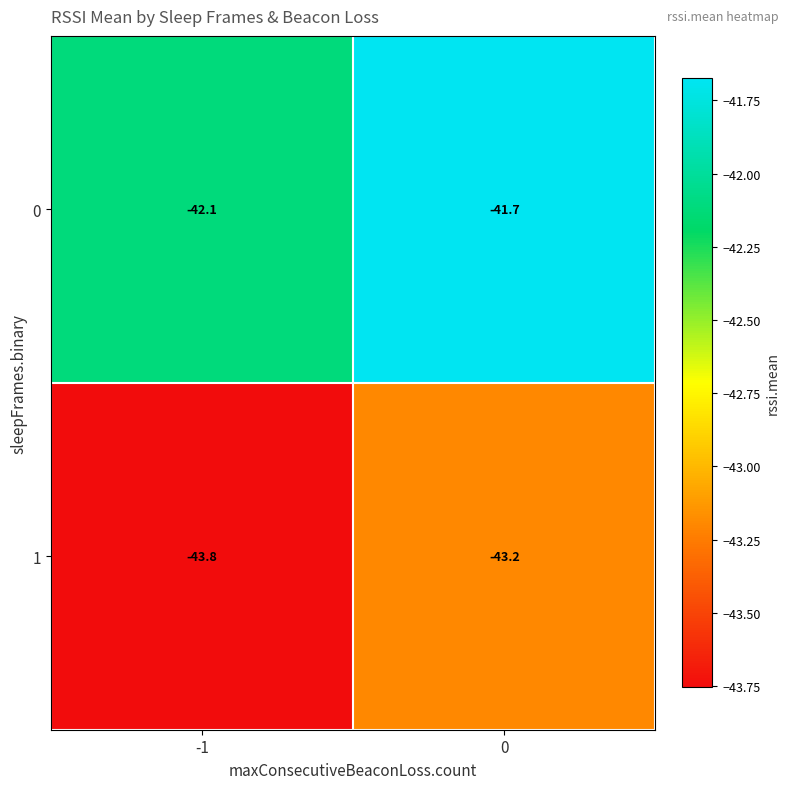

How many distinct data groups are displayed?

2